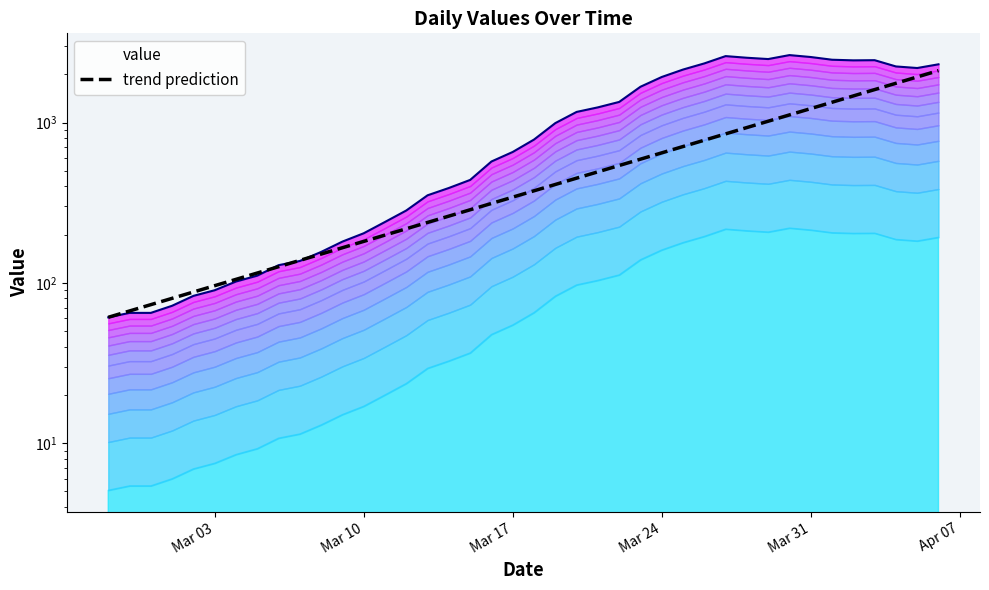

What is the change in value from Mar 10 to Mar 24?

+466.2